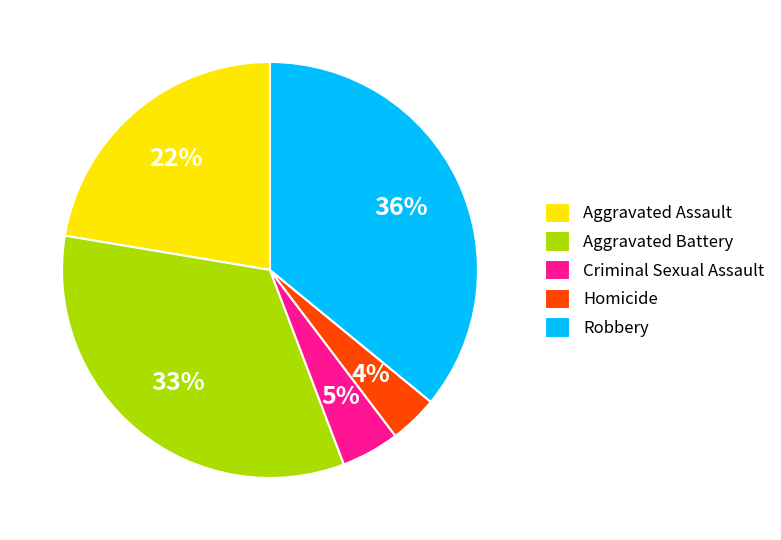

How many slices are in this pie chart?

5